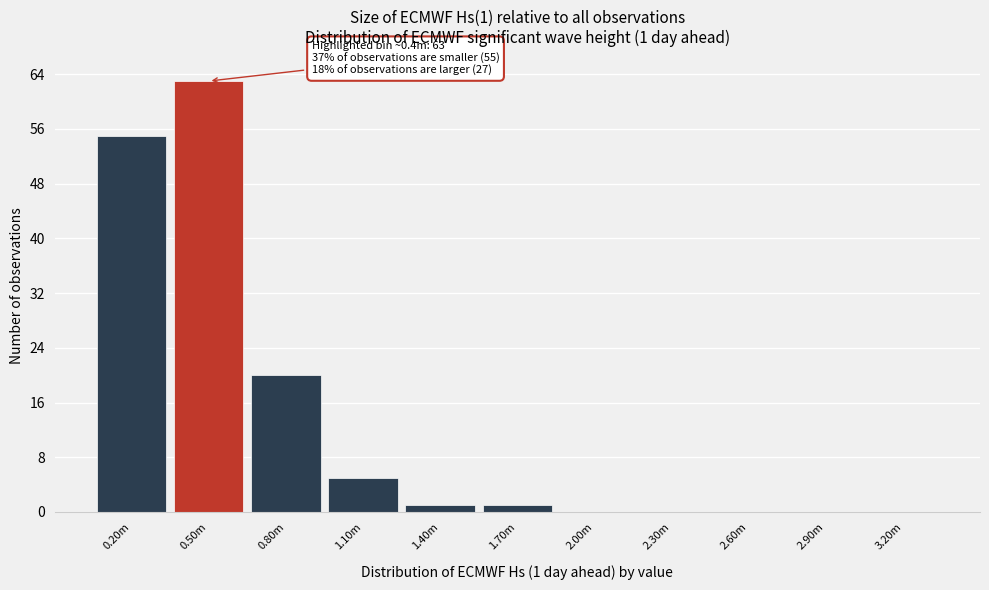

Reading right to left, transcribe all the data shown in this chart.

3.20m=0	2.90m=0	2.60m=0	2.30m=0	2.00m=0	1.70m=1	1.40m=1	1.10m=5	0.80m=20	0.50m=63	0.20m=55